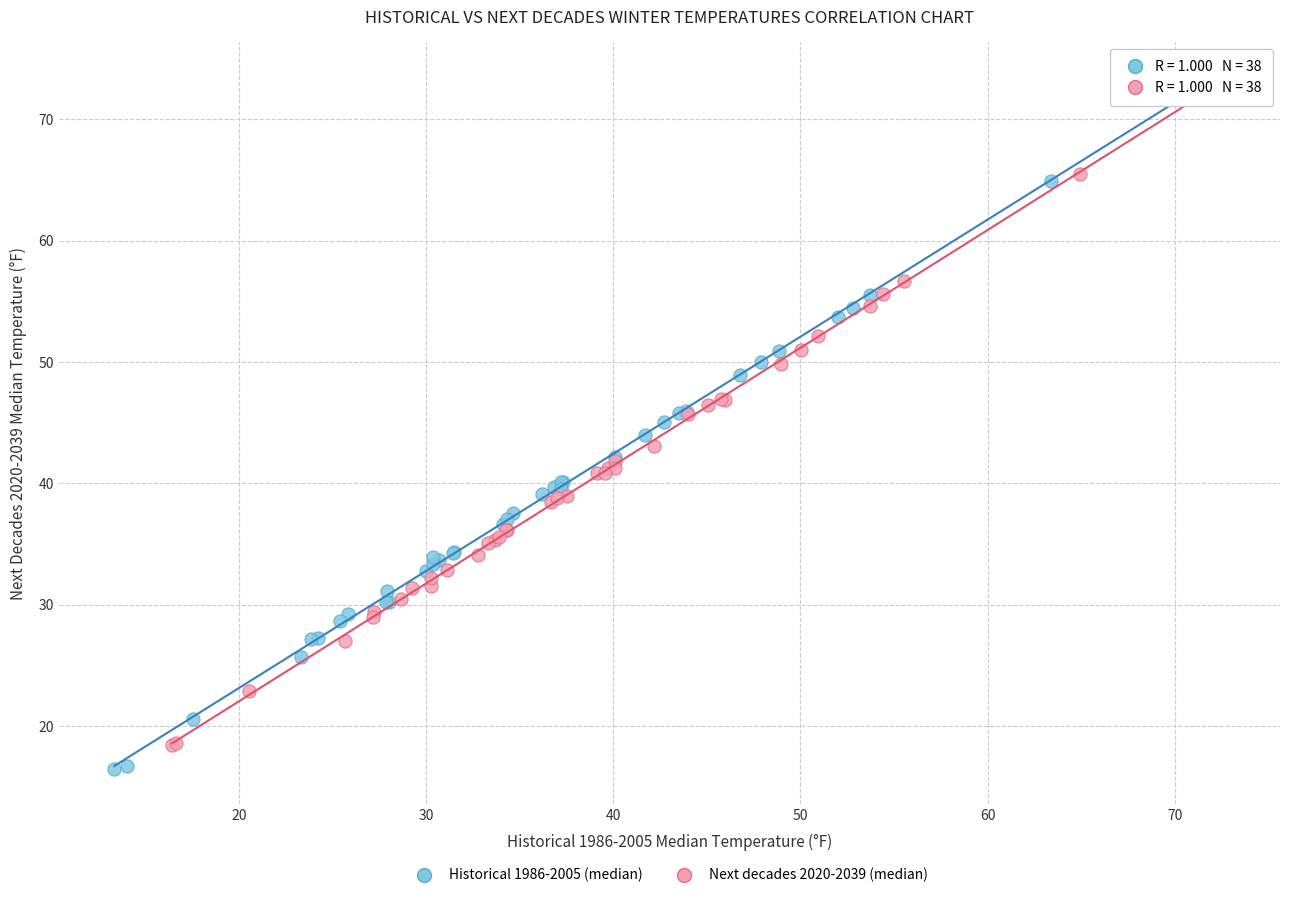

What are all the series names shown in the legend?

Historical 1986-2005 (median), Next decades 2020-2039 (median)